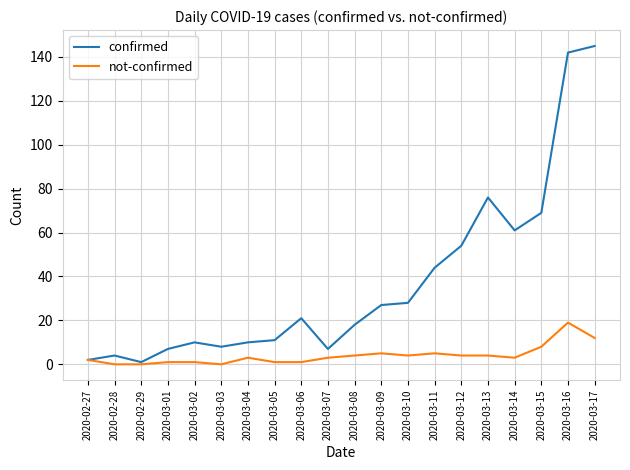

What position from the left is 2020-03-09?

12